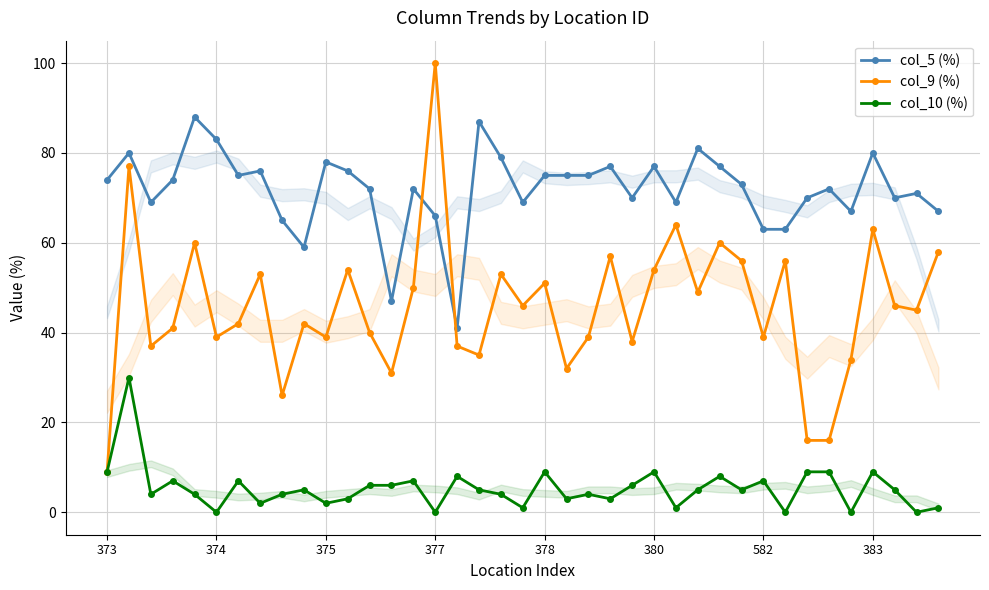

Does the chart have visible grid lines?

Yes